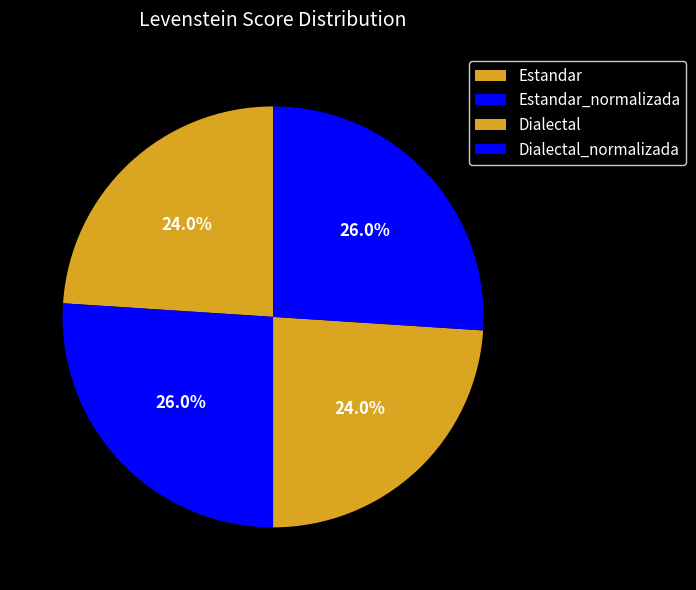

What is the smallest slice in the pie chart?

Estandar